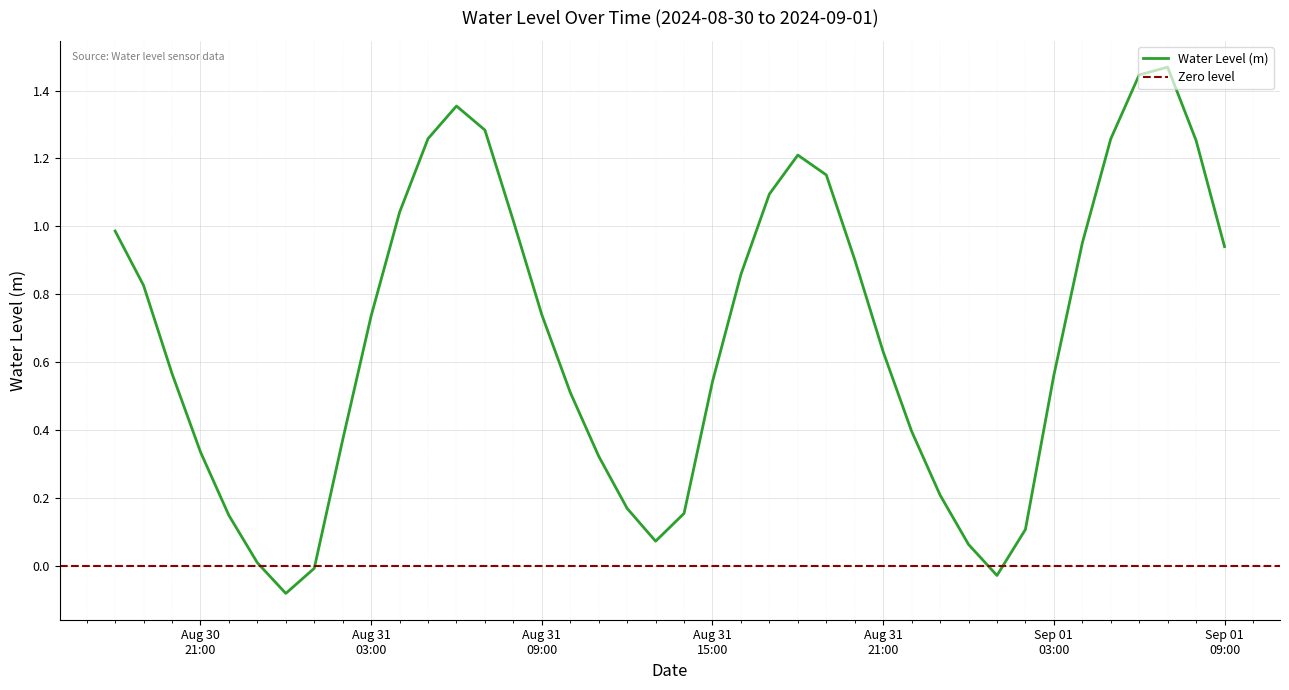

Is it true that the value at 2024-08-31 20:00:00 is 0.9?

True